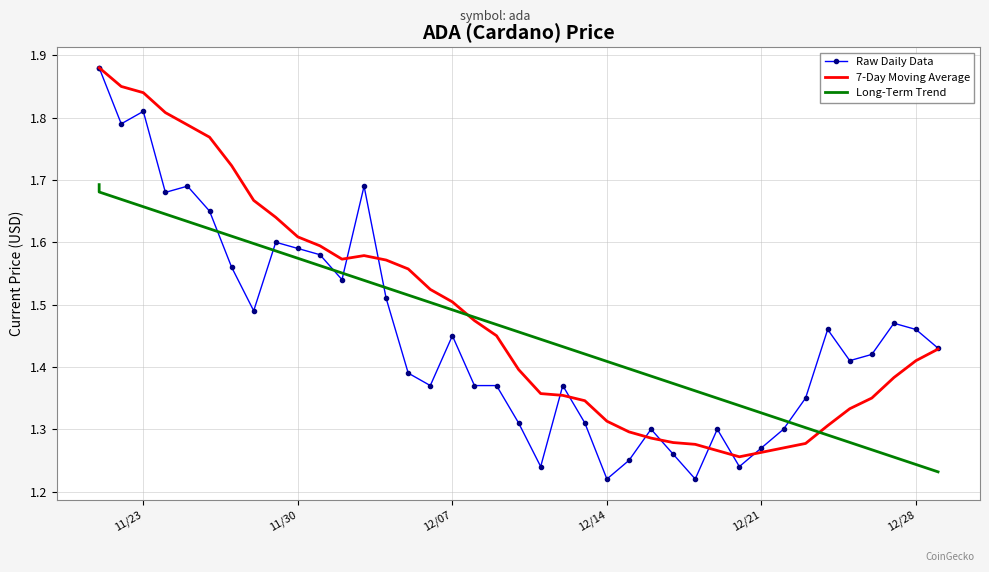

What is the greatest value displayed?

1.9